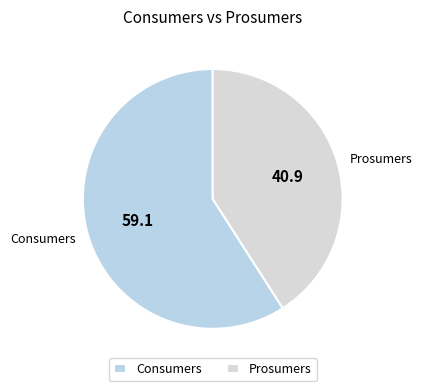

Is it true that Consumers is 51% of the pie?

False